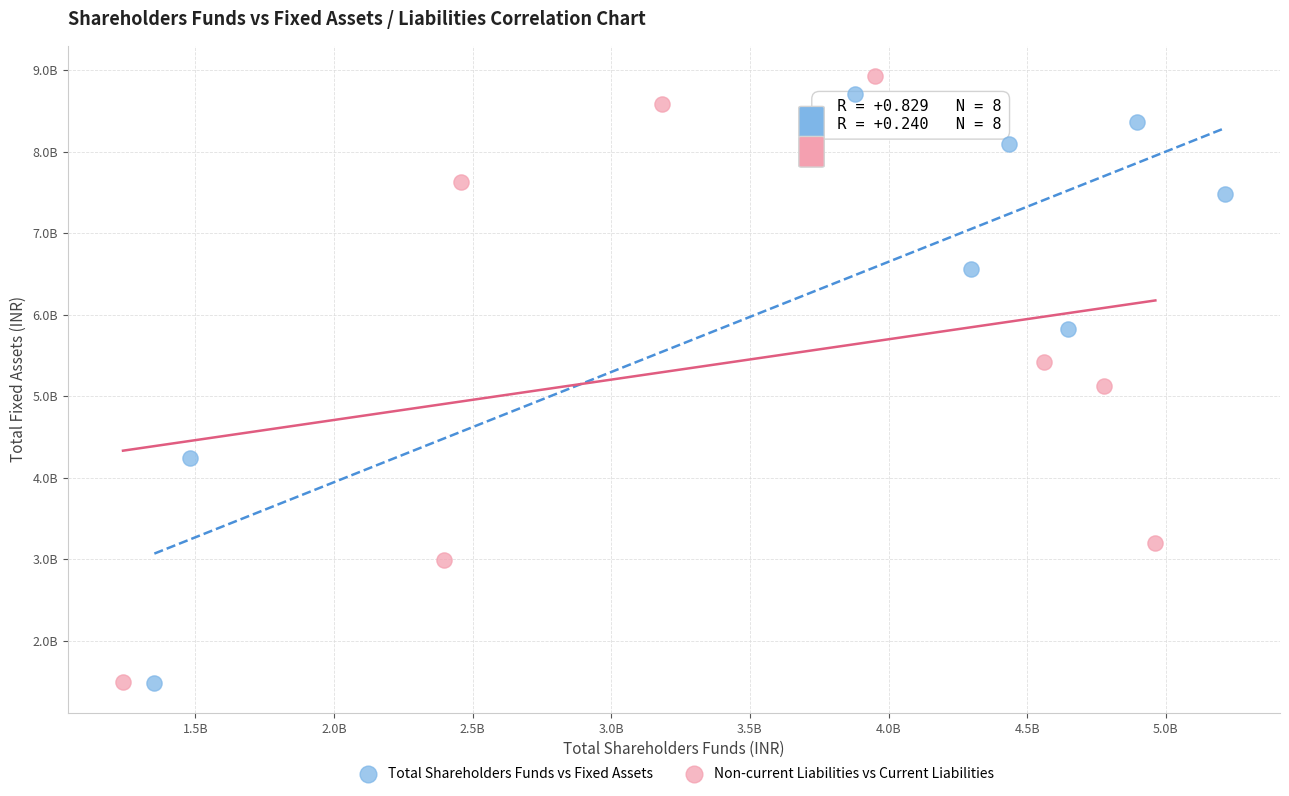

Which series contains the highest Y value?

Non-current Liabilities vs Current Liabilities